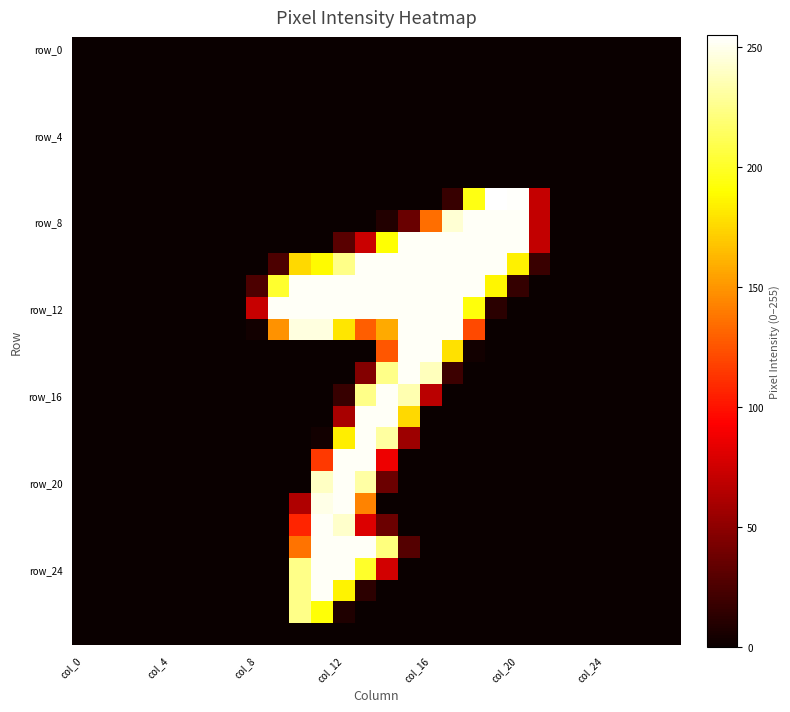

At which category does the chart reach its peak across all series?

19